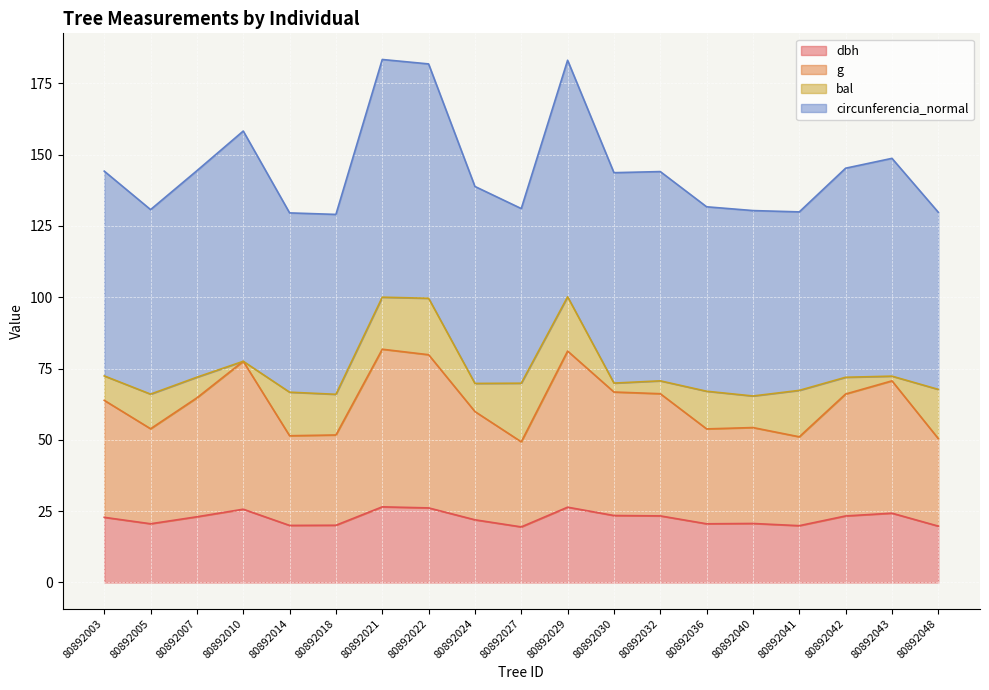

What is the lowest value of the dbh series?

19.5